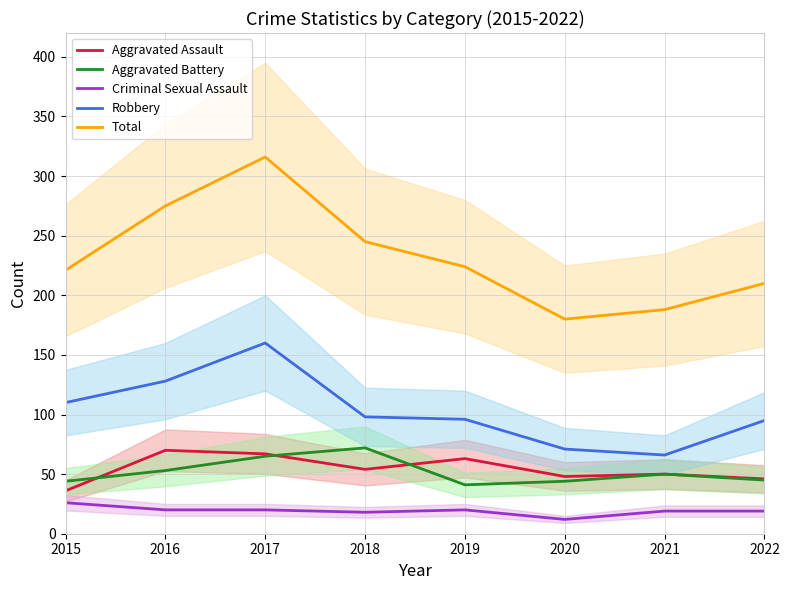

Where is the first local maximum for Aggravated Assault?

2016